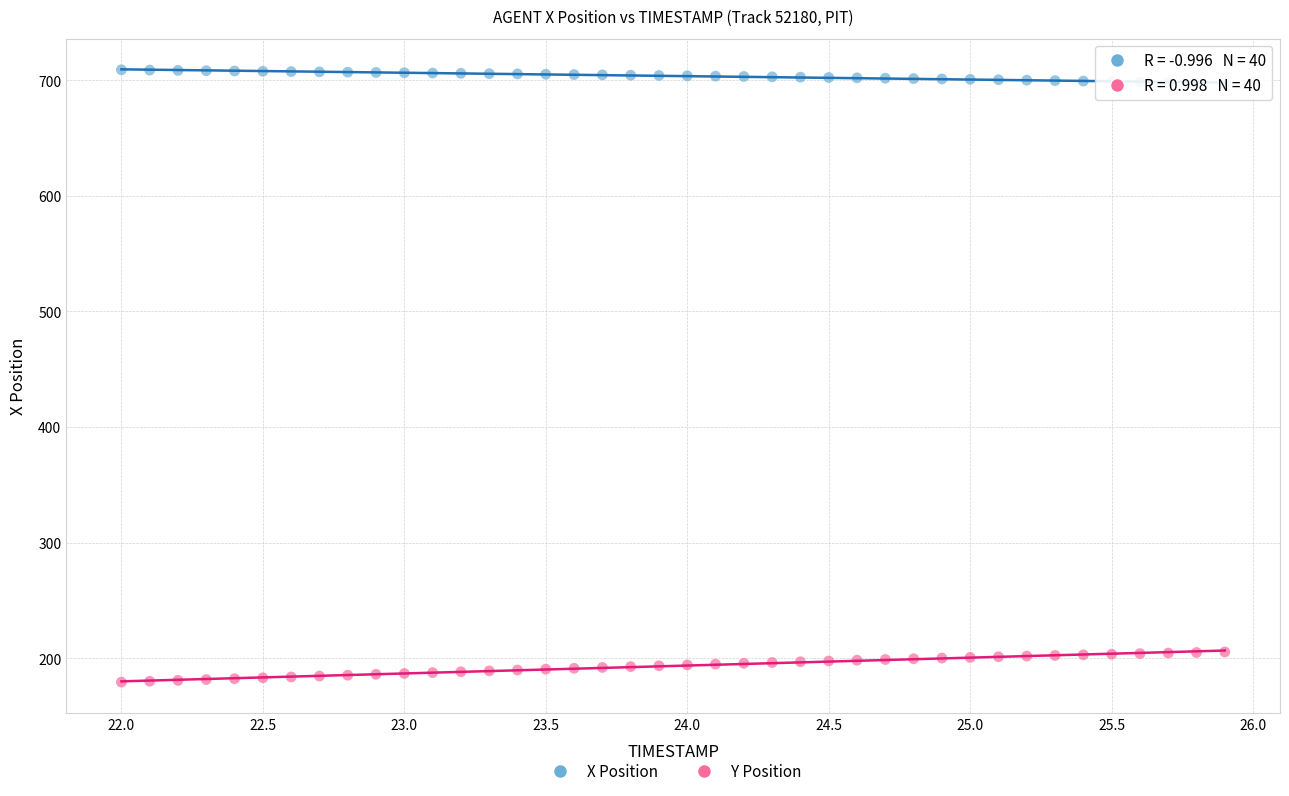

Which series has the widest spread of Y values?

Y Position